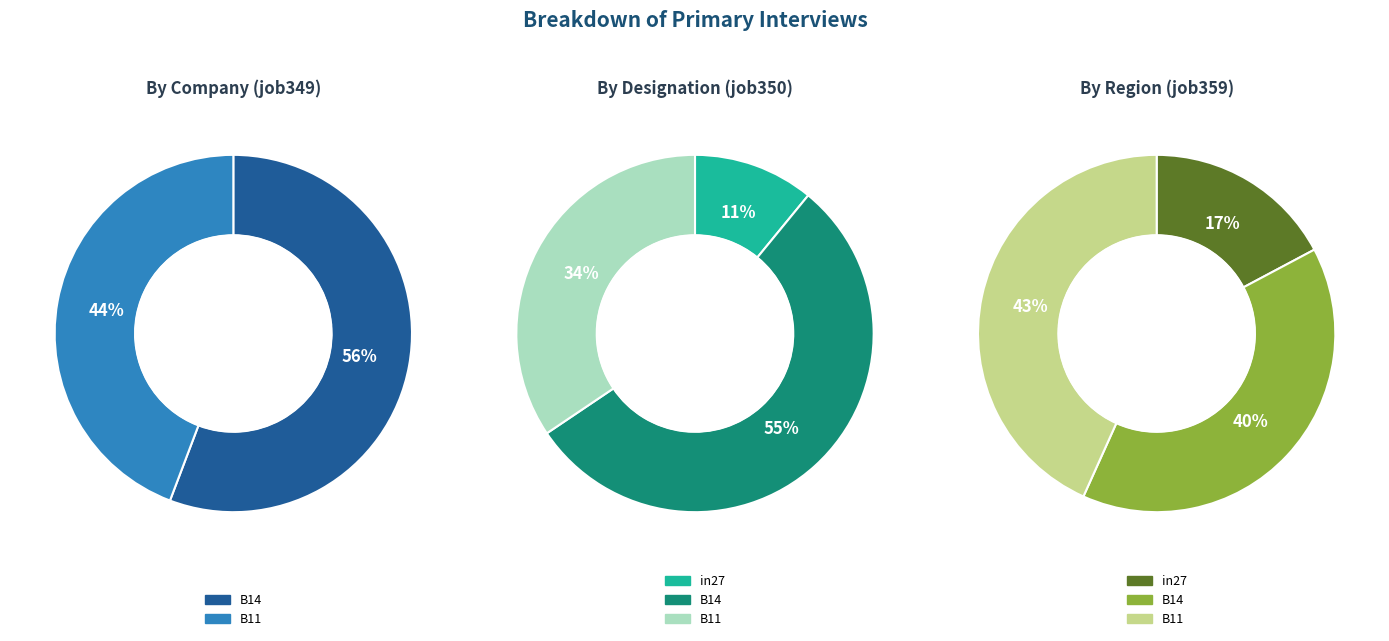

To the nearest percent, what is the average slice percentage?

33%